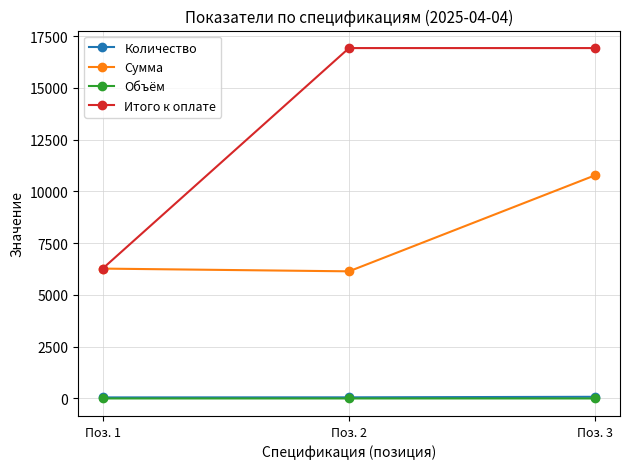

At how many categories does at least one series exceed 14533?

2